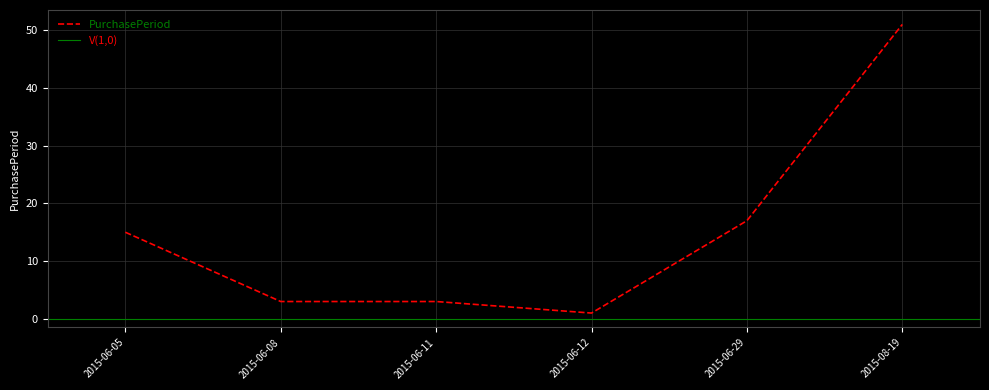

At which label does the data first exceed 15?

2015-06-29